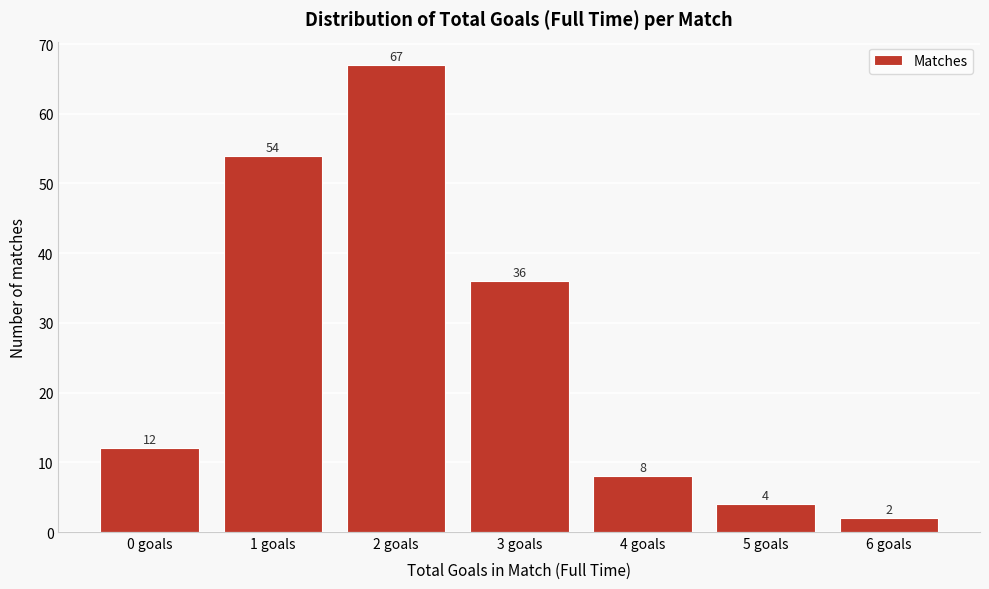

Reading left to right, what are all the values shown in this chart?

12	54	67	36	8	4	2